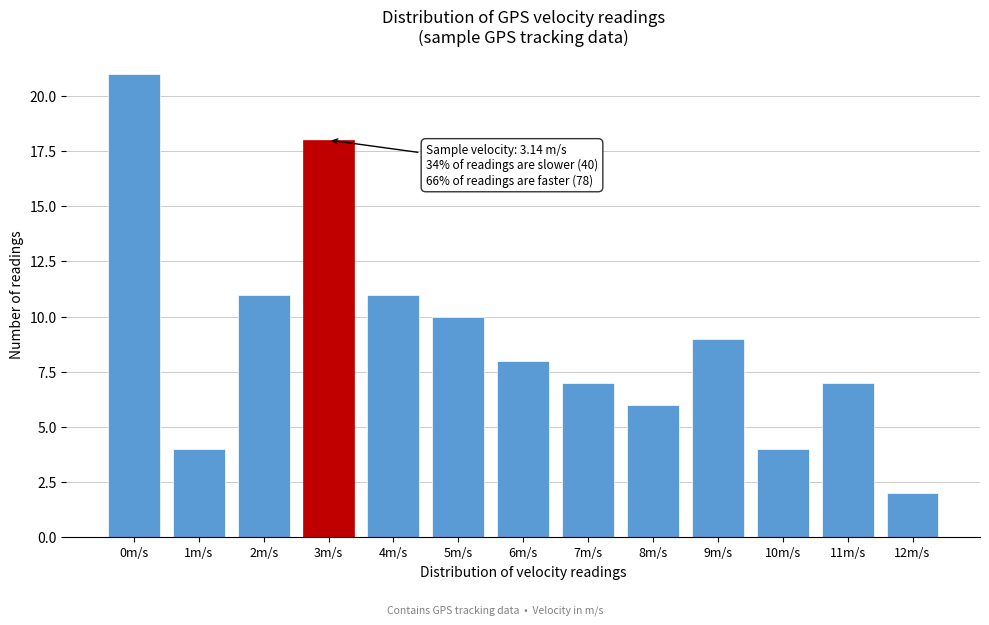

Reading left to right, list all the values displayed in this chart.

21	4	11	18	11	10	8	7	6	9	4	7	2